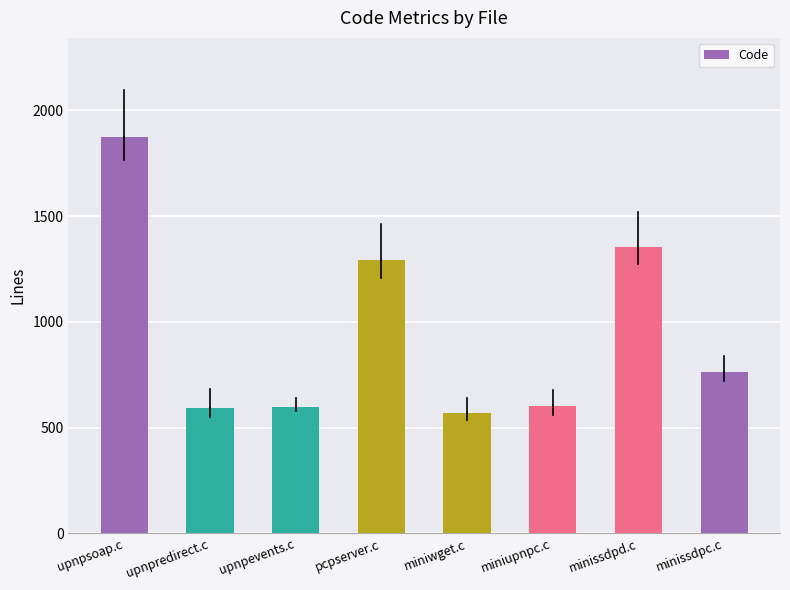

Does the chart contain any negative values?

No